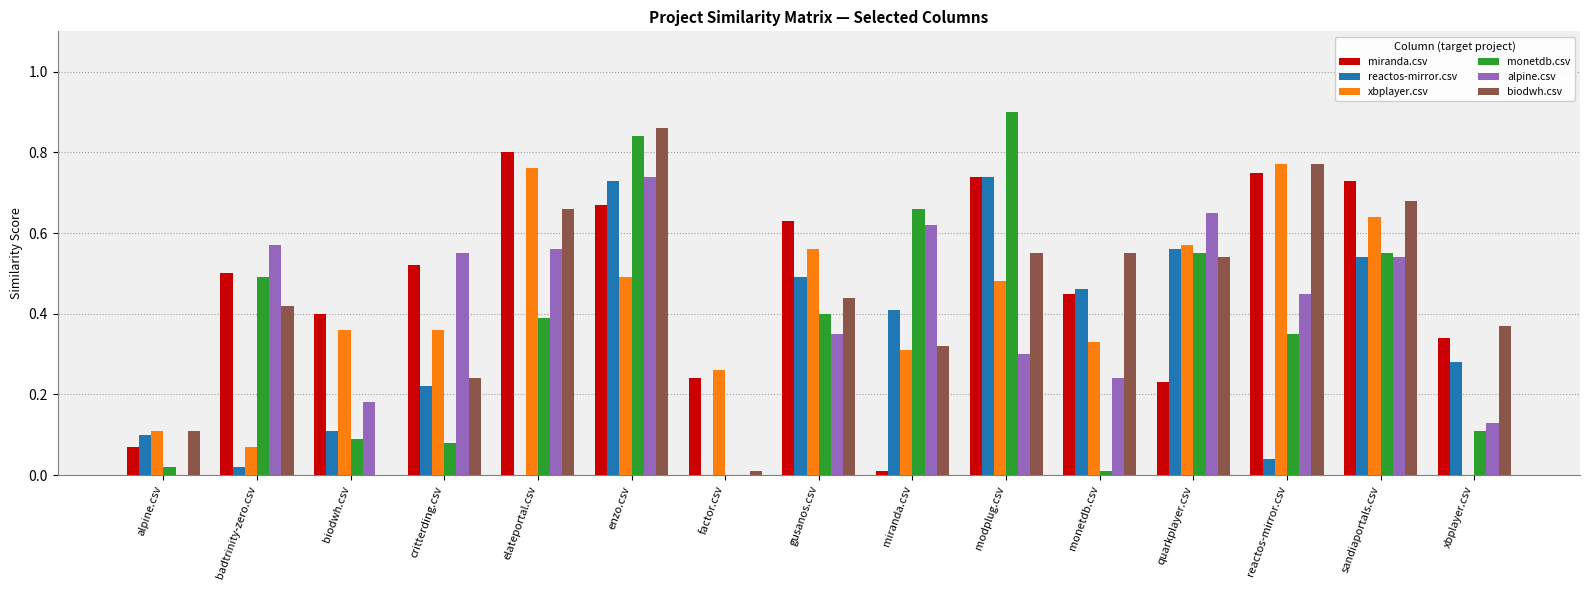

Is the value of alpine.csv at xbplayer.csv greater than the value of reactos-mirror.csv at sandiaportals.csv?

No